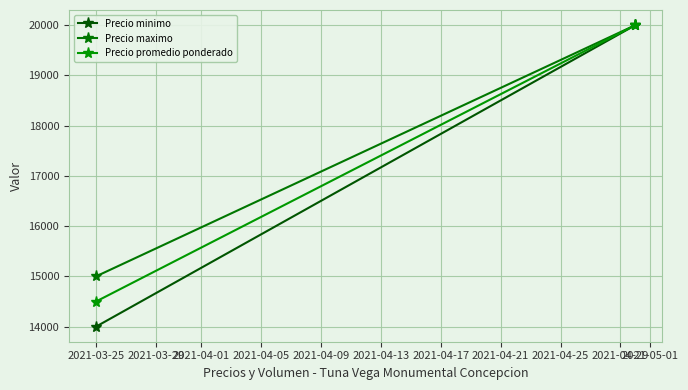

What are all the series names shown in the legend?

Precio minimo, Precio maximo, Precio promedio ponderado